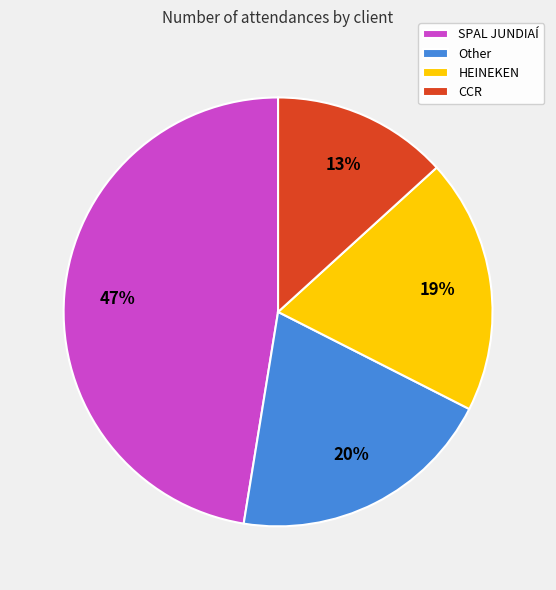

Is the sum of SPAL JUNDIAÍ and HEINEKEN greater than half?

Yes